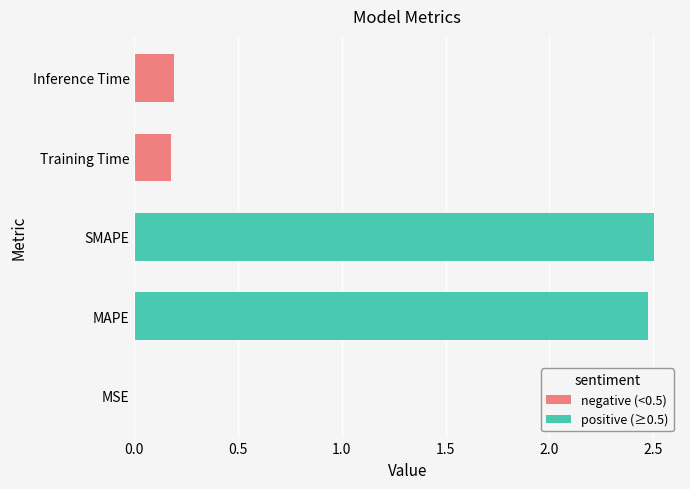

What is the sum of all values?

5.3